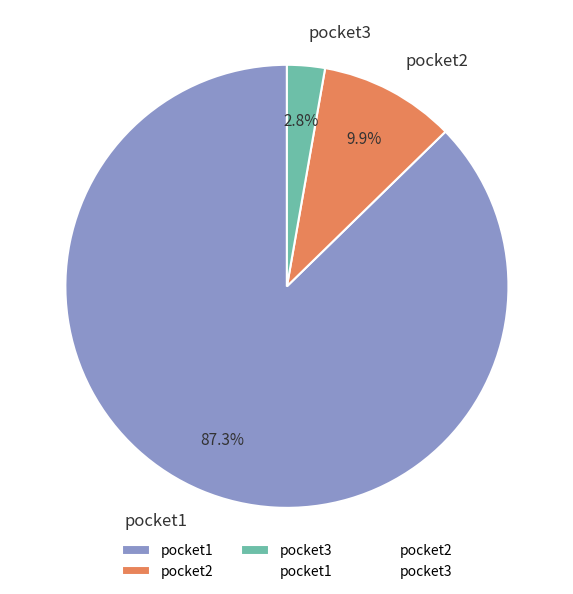

Count the number of slices in the pie.

3